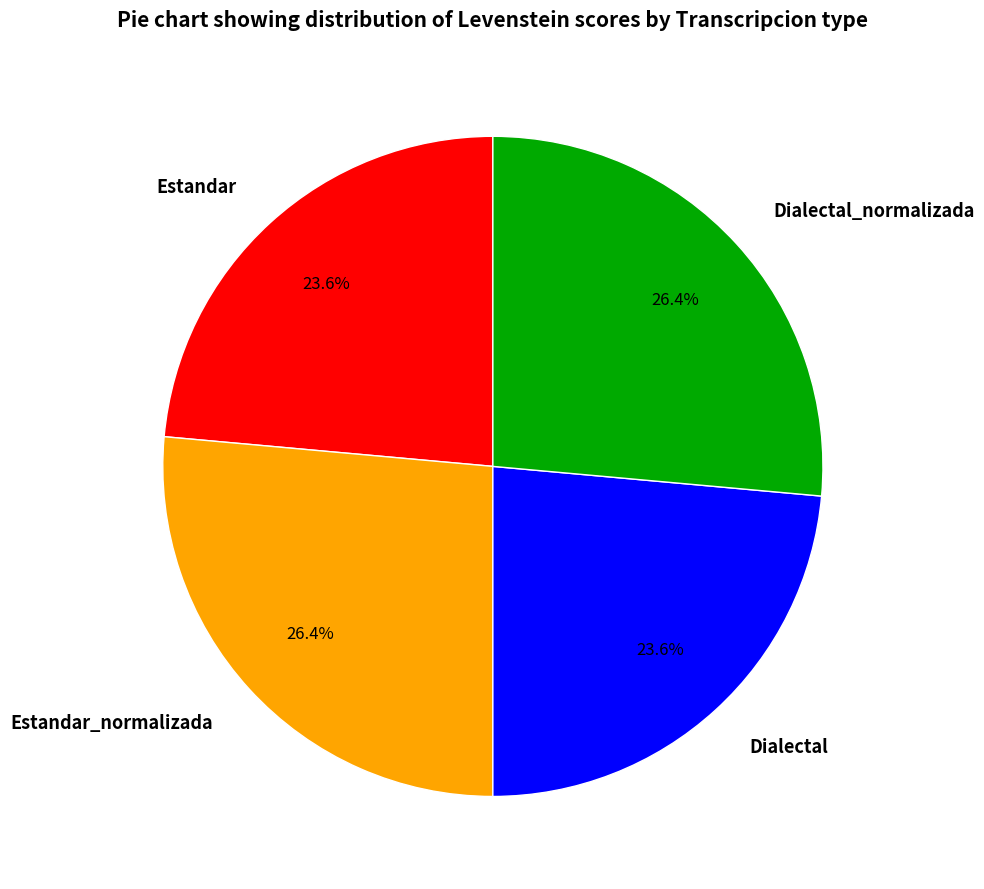

Count the number of slices in the pie.

4